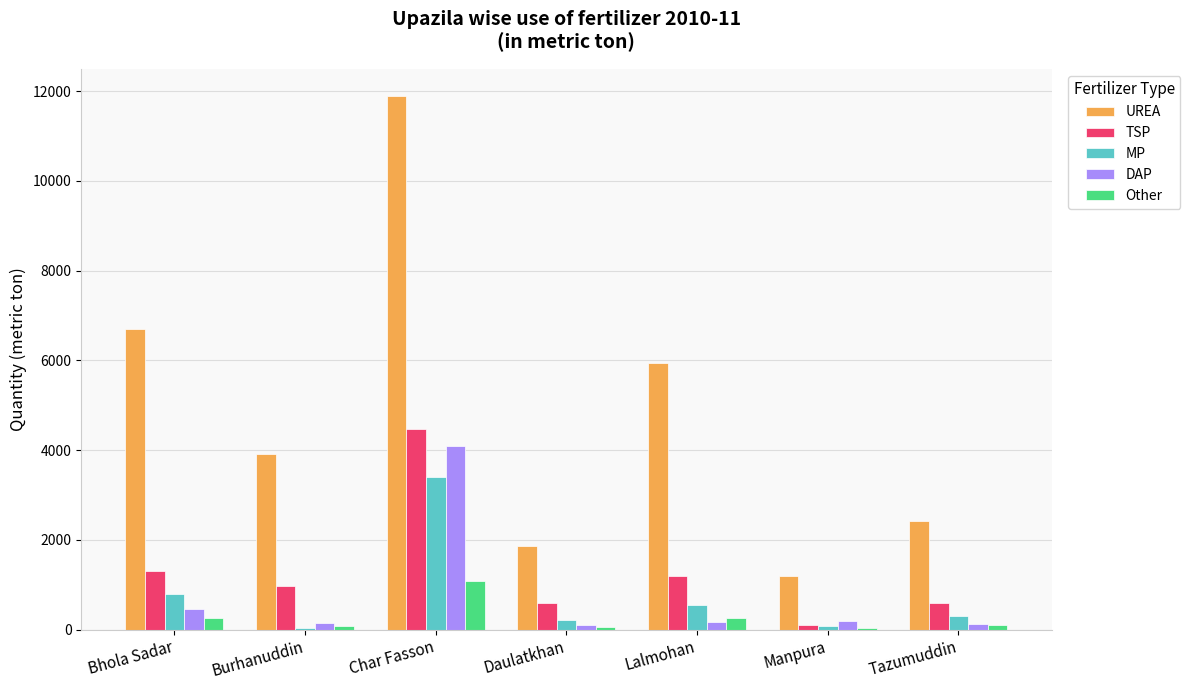

True or false: MP has a value of 800 at Bhola Sadar.

True